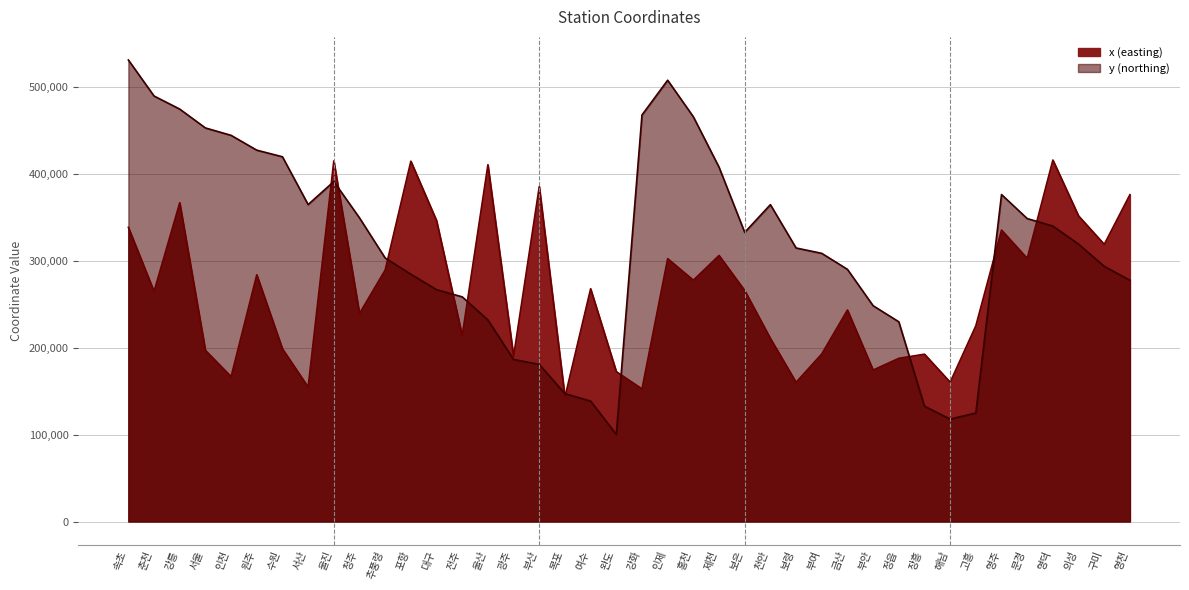

Rank the series at 원주 from lowest to highest value.

x, y